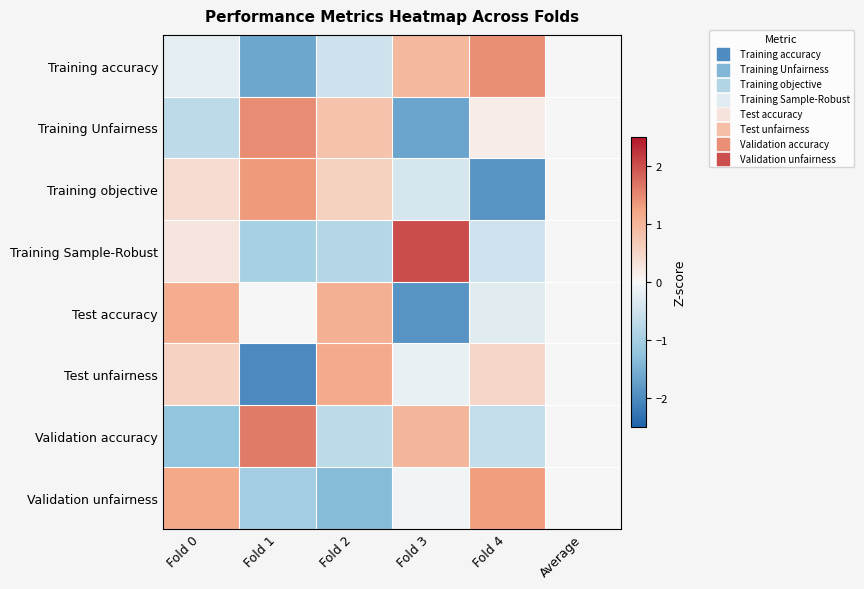

Which has a higher value, Fold 2 or Average?

Average